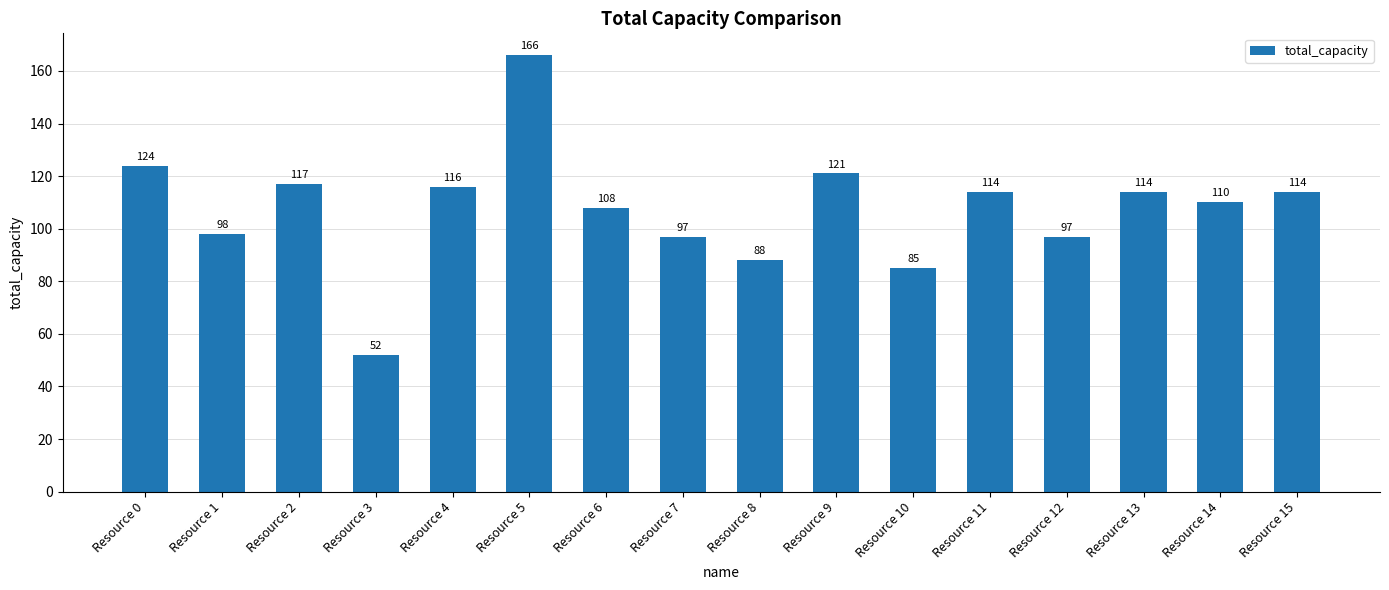

How many bars are there in total?

16